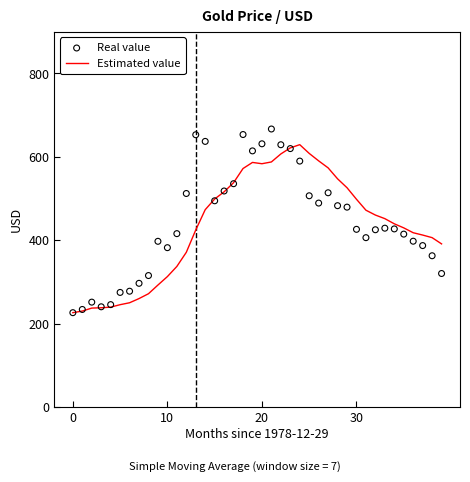

Which series has the widest spread of Y values?

Real value